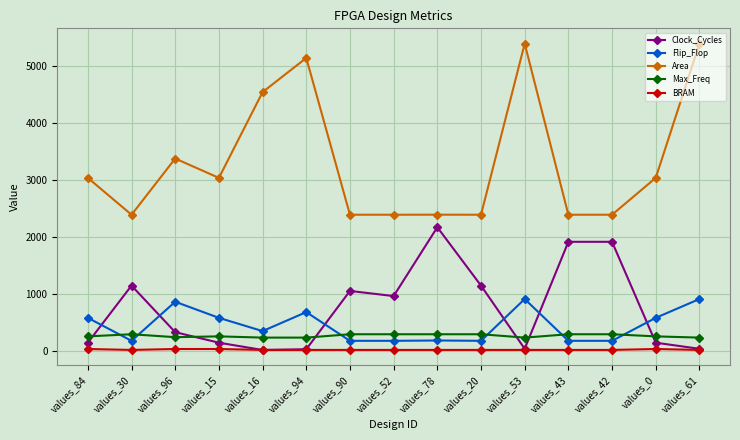

What is the difference between the second highest and second lowest values in the Area series?

3008.0